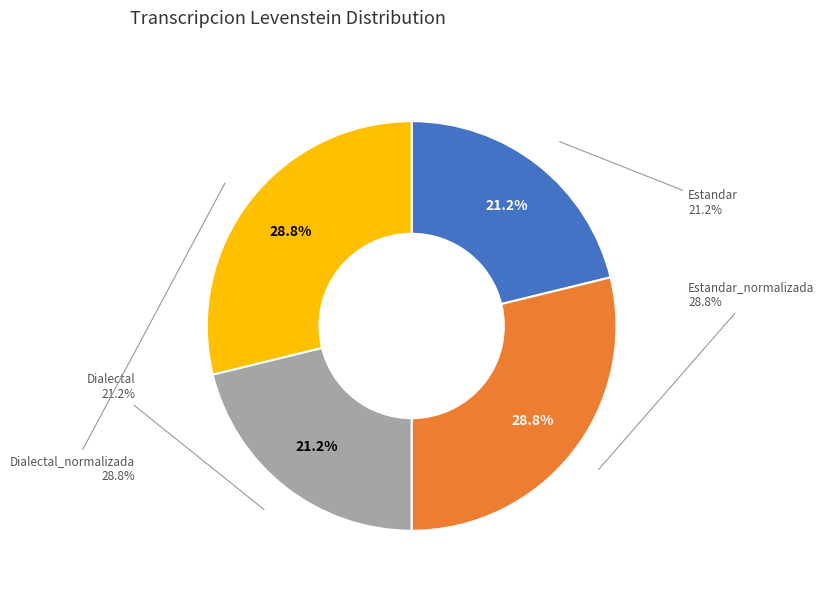

What is the largest slice in the pie chart?

Estandar_normalizada